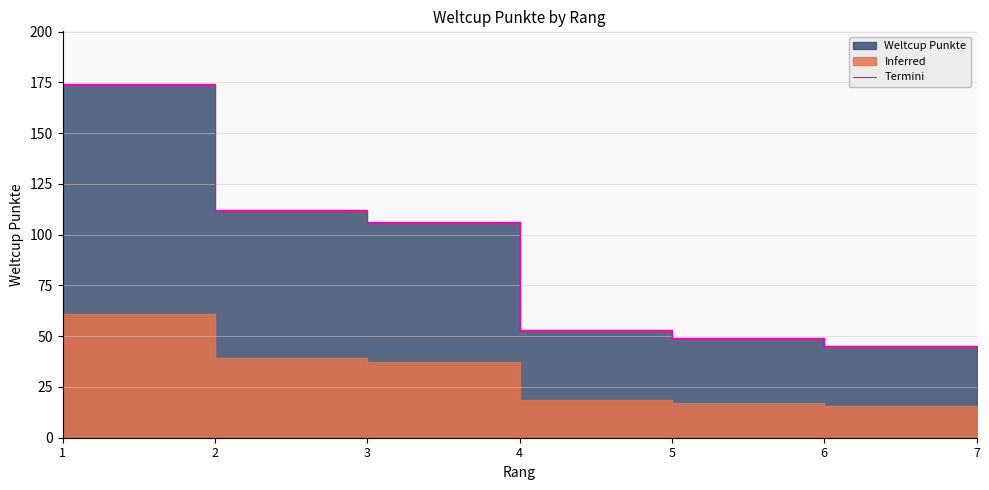

What is the difference between the maximum and minimum values?

159